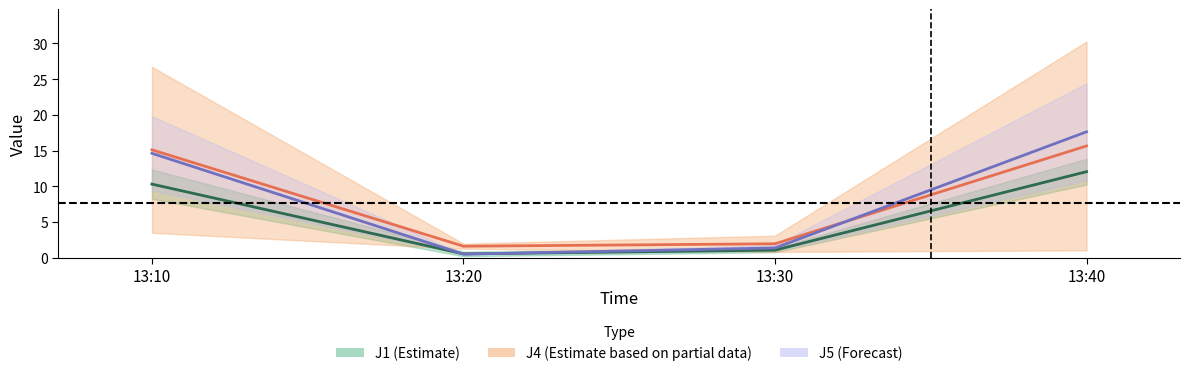

How many data points does each series have?

4